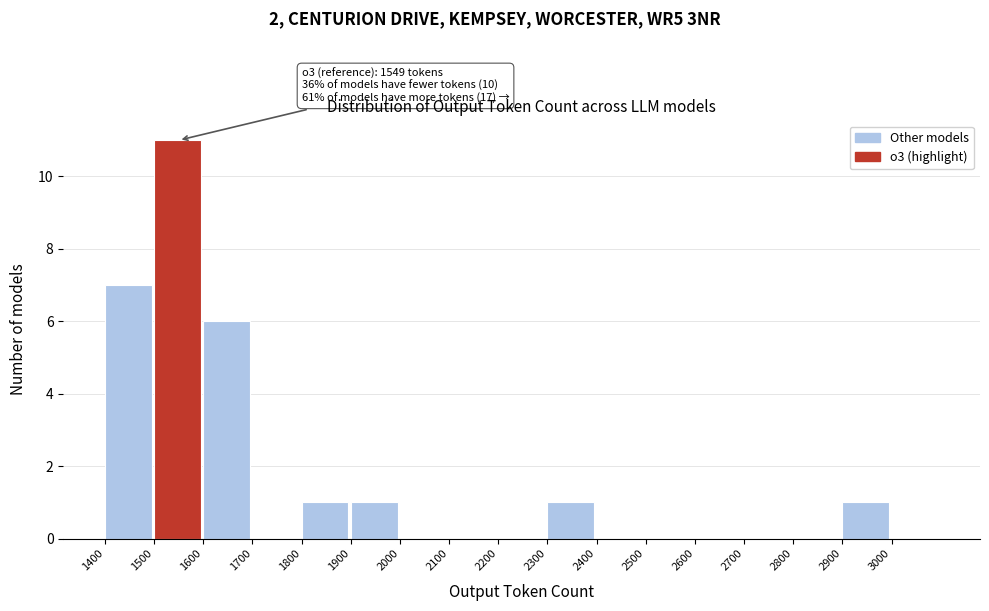

Which range on the x-axis has the tallest bar?

1500 to 1600